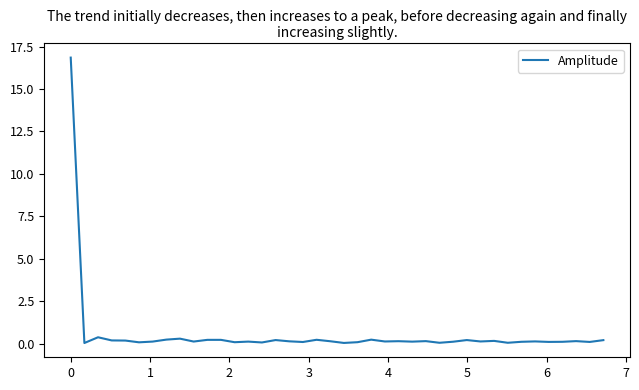

What is the greatest value displayed?

16.9